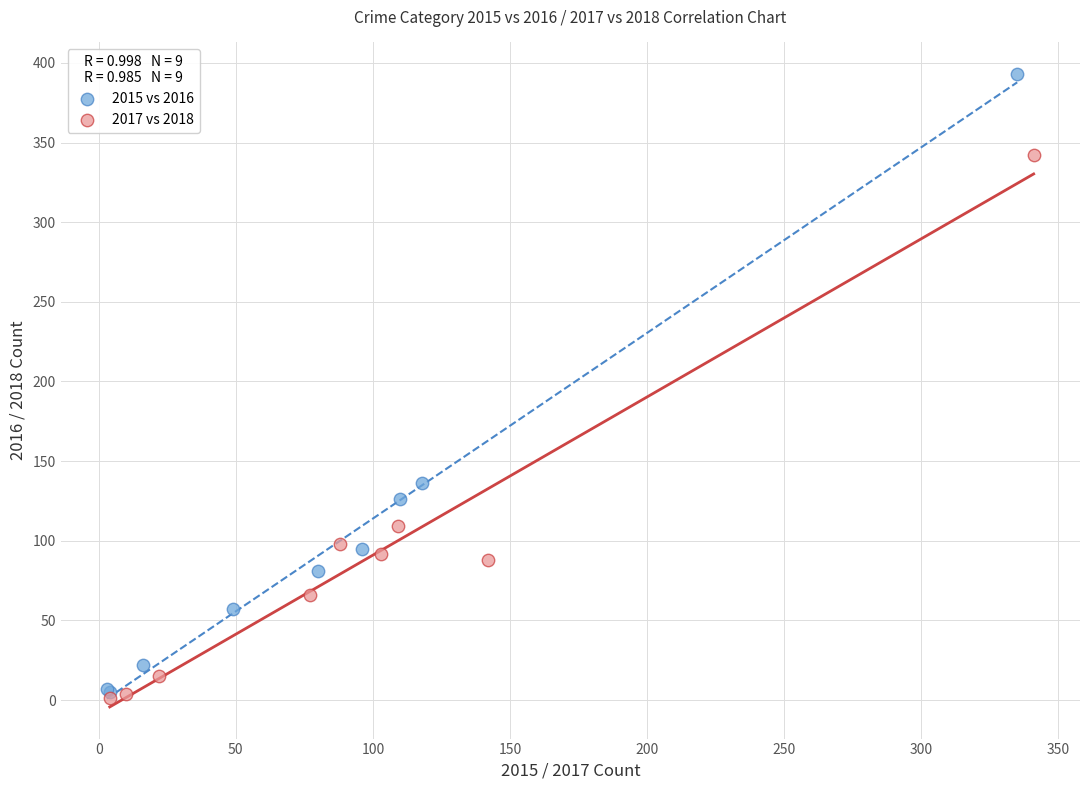

Which series has the largest Y range (max minus min)?

2015 vs 2016